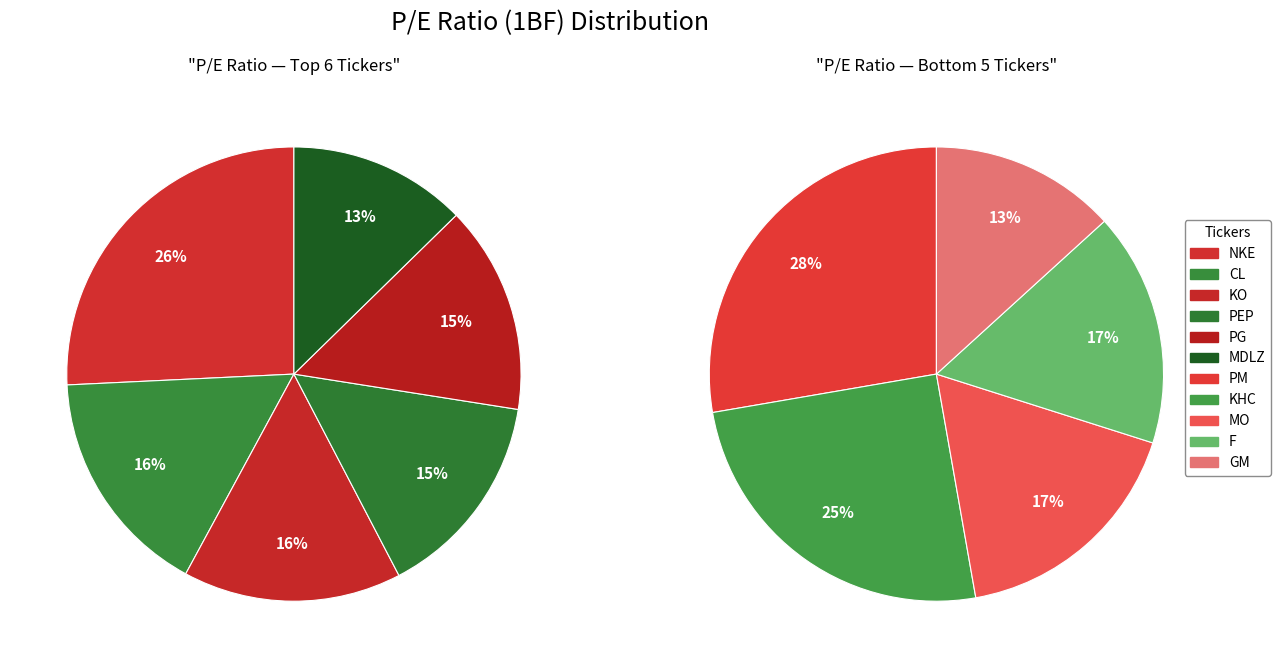

What is the smallest slice in the pie chart?

GM